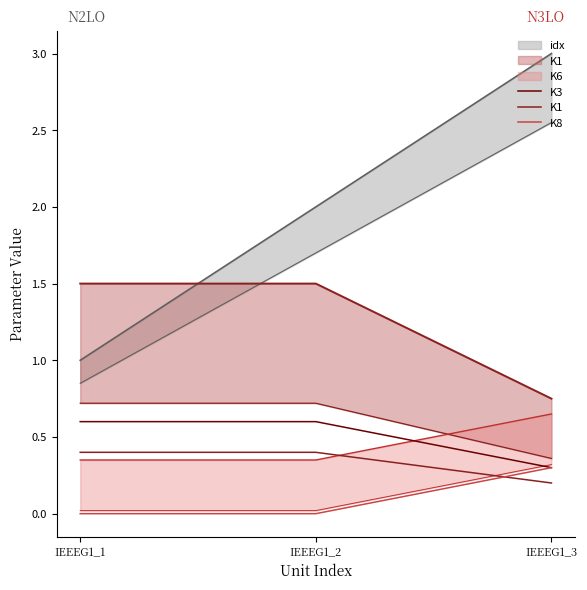

Where is K3 nearest to the value 0?

IEEEG1_3